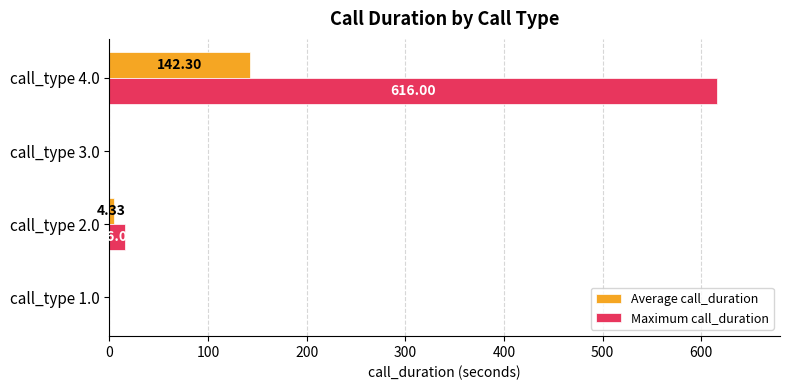

Which series has the largest total across all categories?

Maximum call_duration